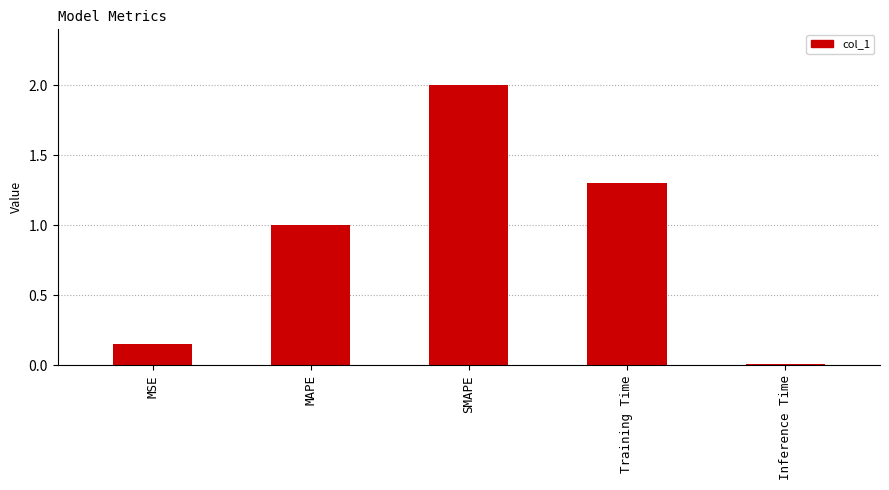

How many data points are less than 1?

2